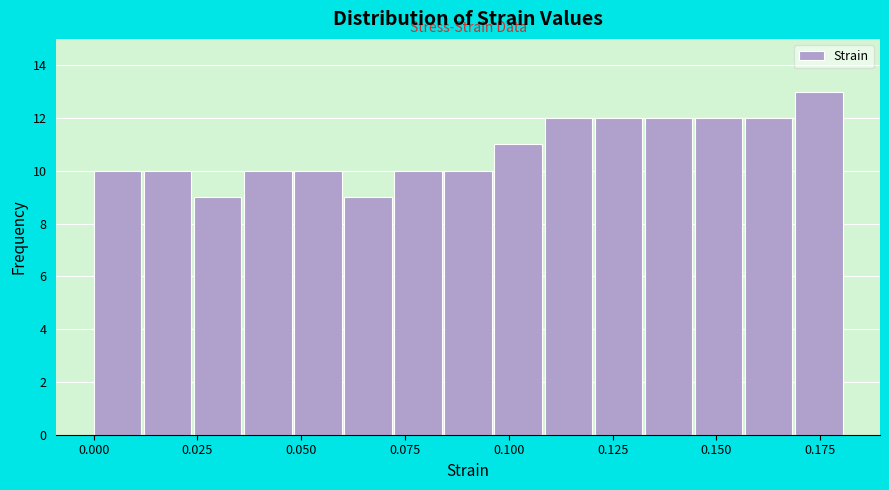

Read against the x-axis, roughly where is the centre of the tallest bar?

0.175